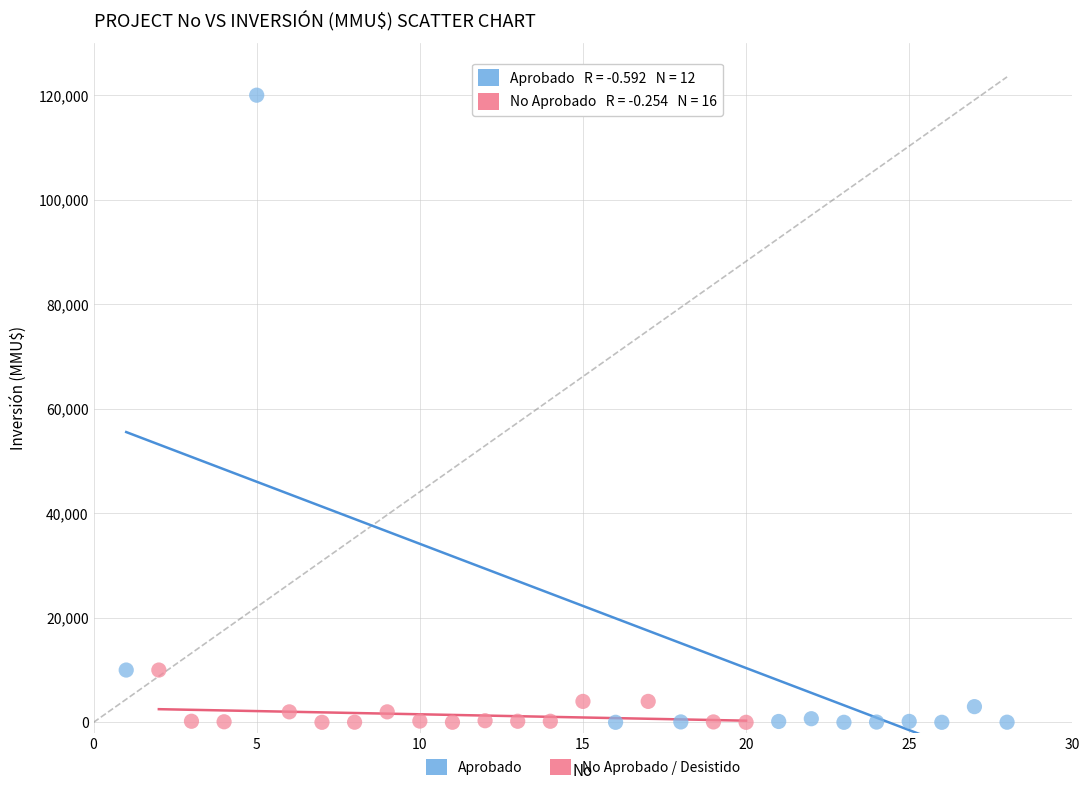

Which series has the largest Y range (max minus min)?

Aprobado